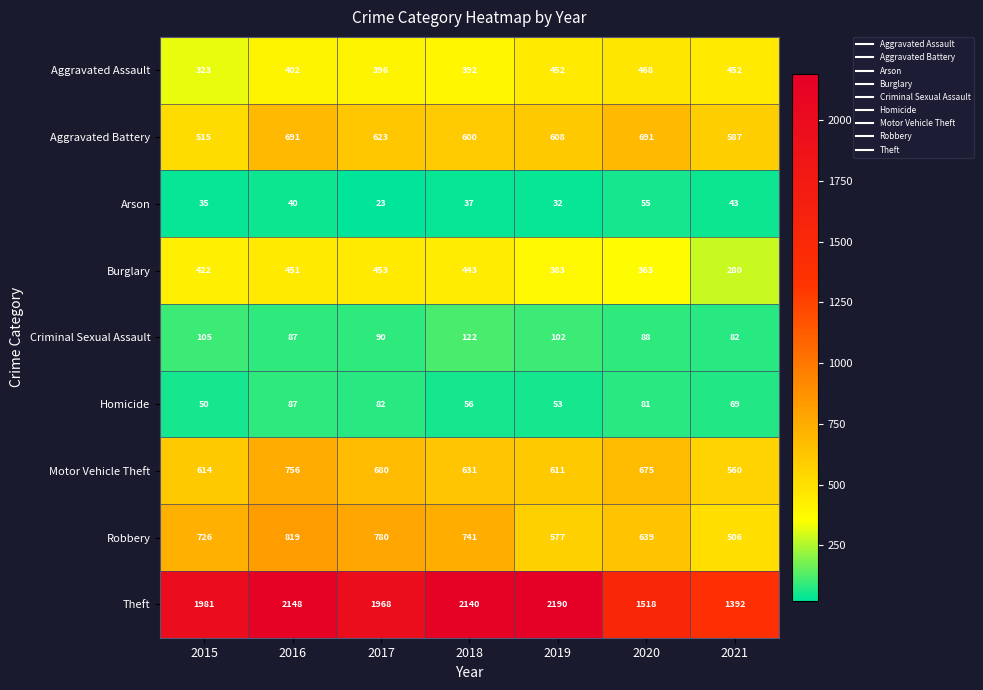

What is the minimum value shown in the chart?

23